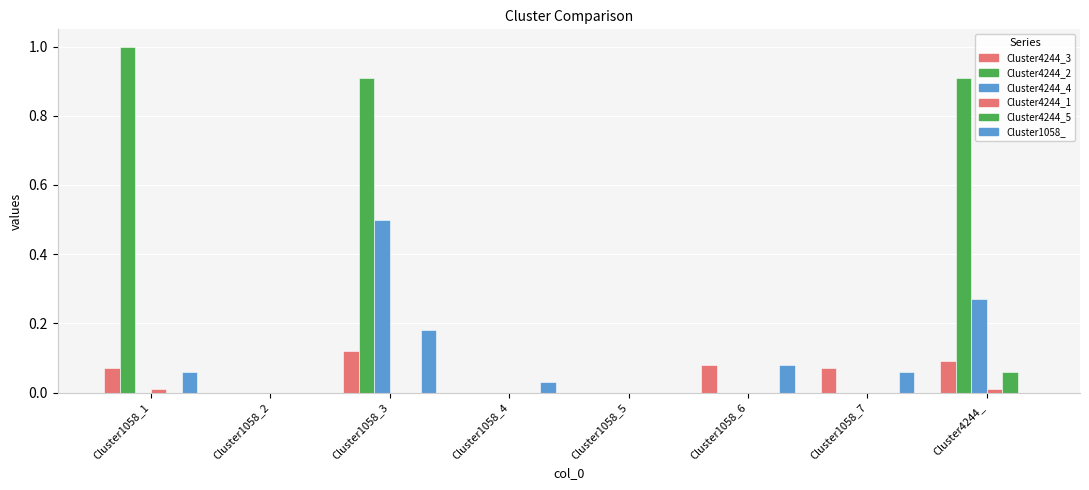

Is the value of Cluster4244_3 at Cluster1058_5 greater than the value of Cluster4244_2 at Cluster1058_3?

No